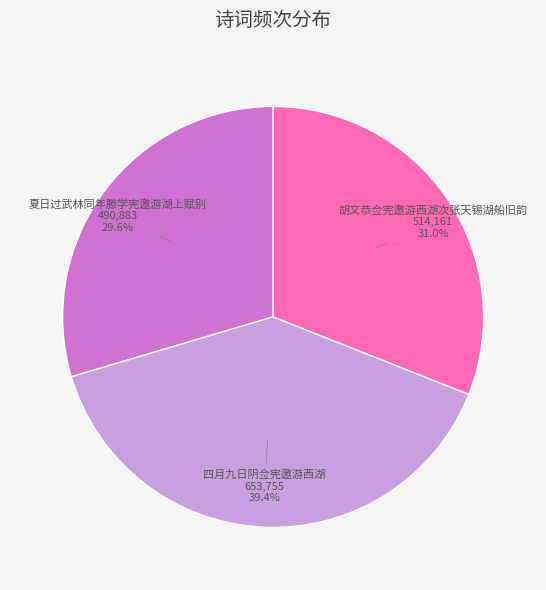

What is the total percentage of 四月九日阴佥宪邀游西湖 and 胡文恭佥宪邀游西湖次张天锡湖船旧韵?

70.4%